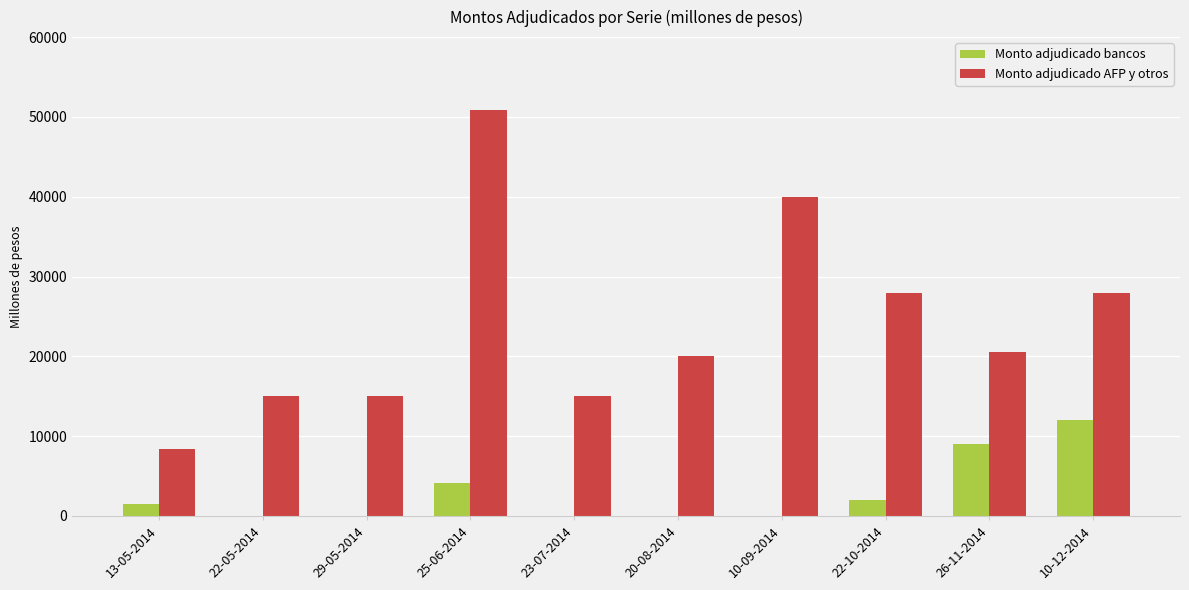

Reading left to right, transcribe all the data shown in this chart.

Monto adjudicado bancos: 13-05-2014=1500	22-05-2014=0	29-05-2014=0	25-06-2014=4150	23-07-2014=0	20-08-2014=0	10-09-2014=0	22-10-2014=2000	26-11-2014=9000	10-12-2014=12000
Monto adjudicado AFP y otros: 13-05-2014=8390	22-05-2014=15000	29-05-2014=15000	25-06-2014=50850	23-07-2014=15000	20-08-2014=20000	10-09-2014=40000	22-10-2014=28000	26-11-2014=20550	10-12-2014=28000